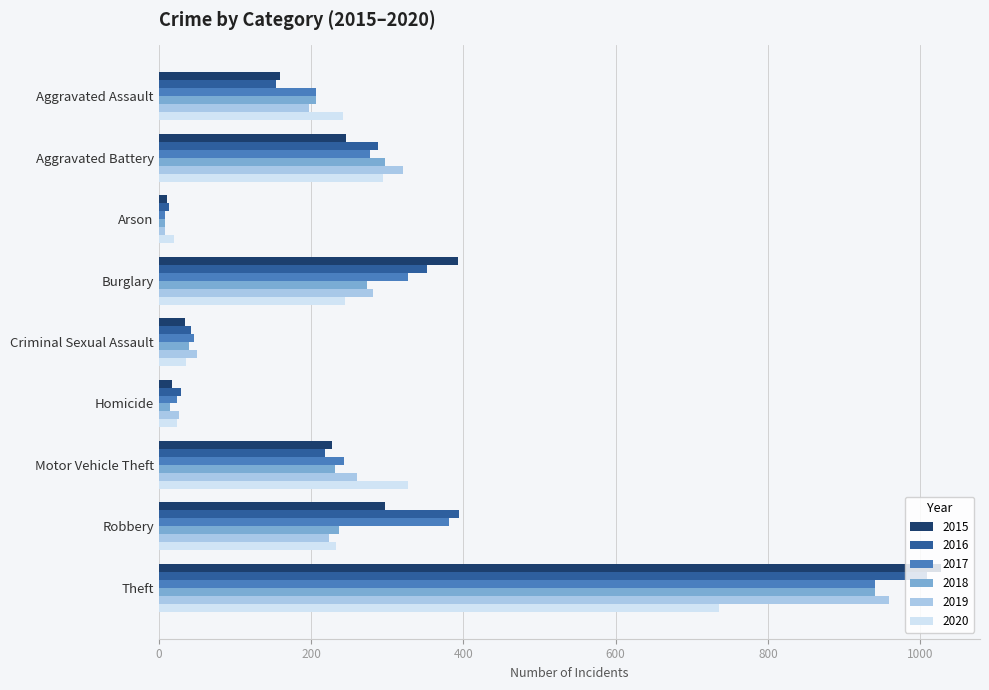

At which category is the sum across all series the highest?

Theft